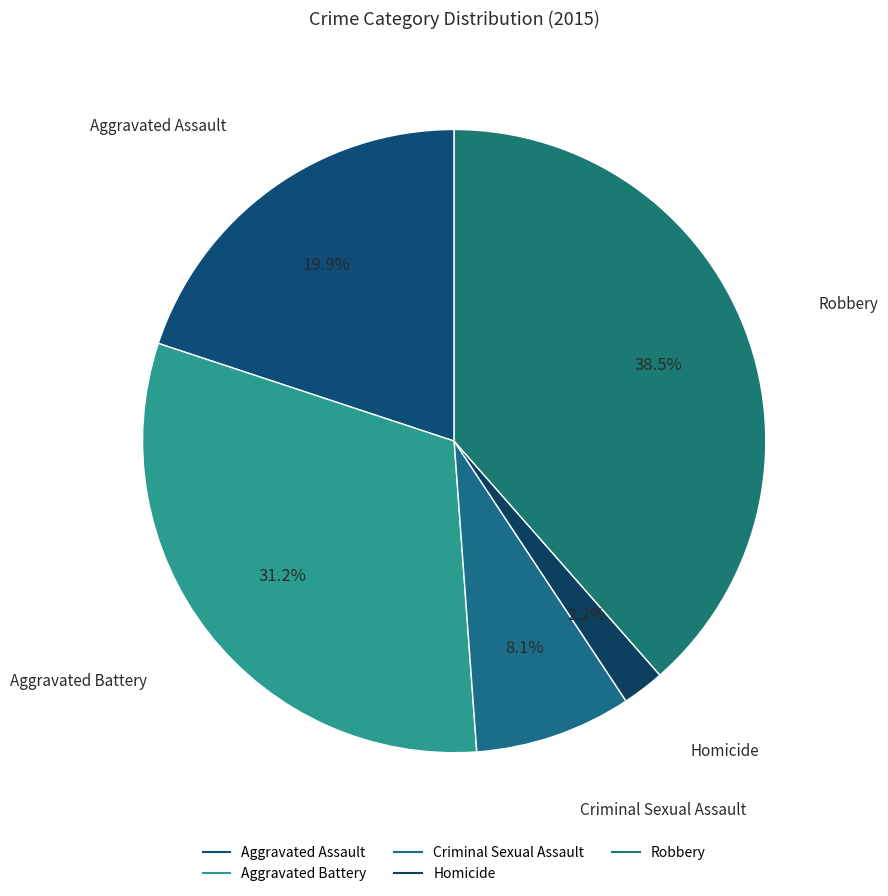

Count the number of slices in the pie.

5